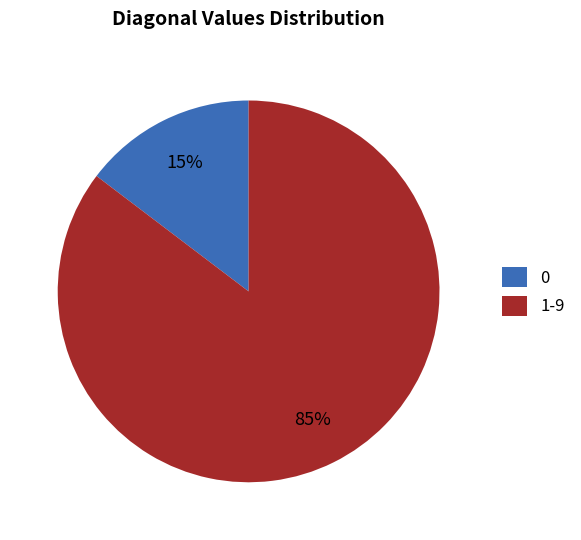

Between 0 and 1-9, which is larger?

1-9